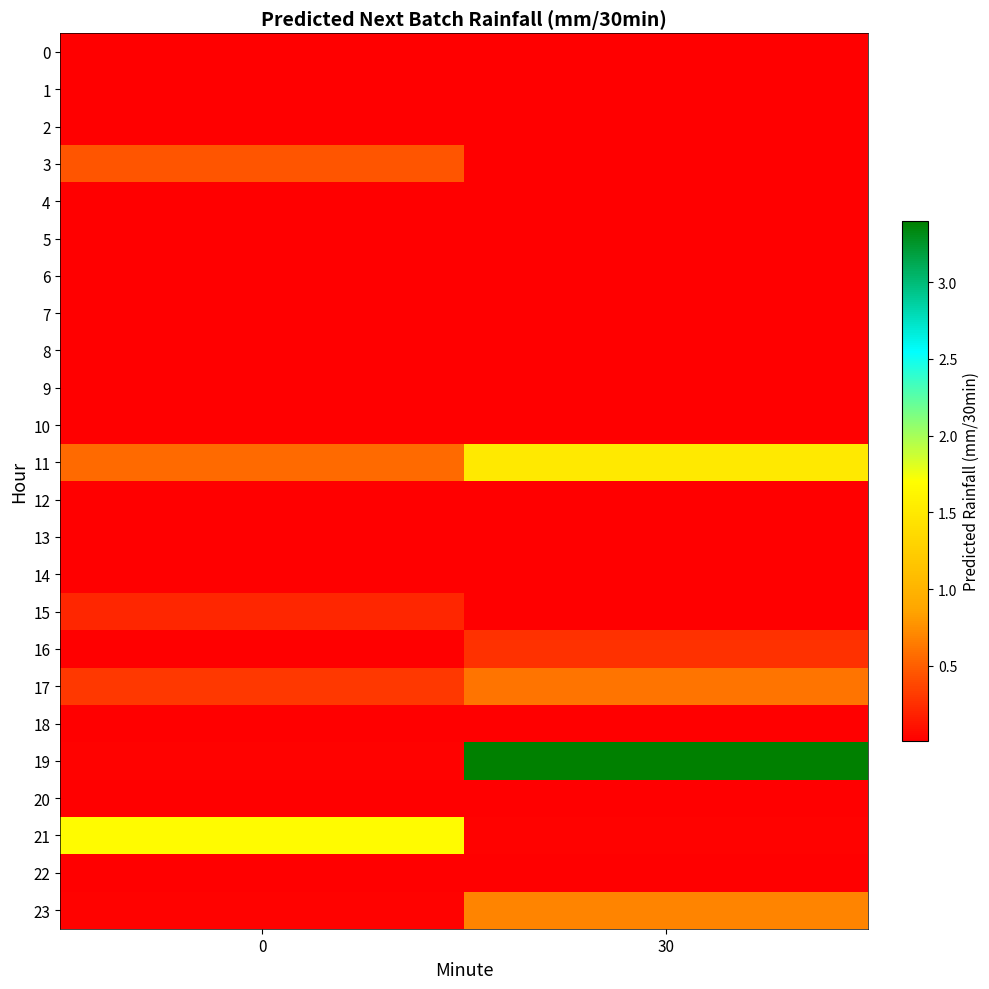

Rank the series by their maximum value, from lowest to highest.

10, 8, 20, 4, 1, 5, 6, 7, 9, 12, 13, 14, 22, 0, 2, 18, 15, 16, 3, 17, 23, 11, 21, 19